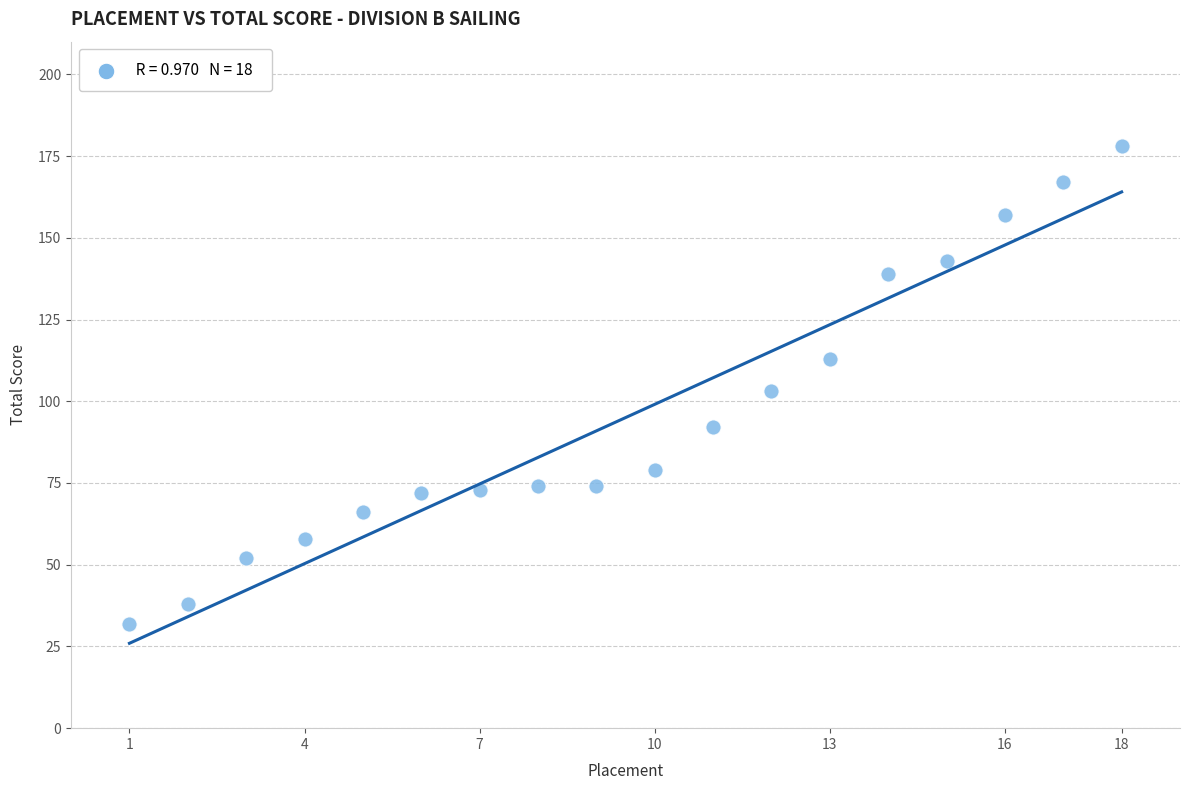

What is the range of Y values (max minus min)?

146